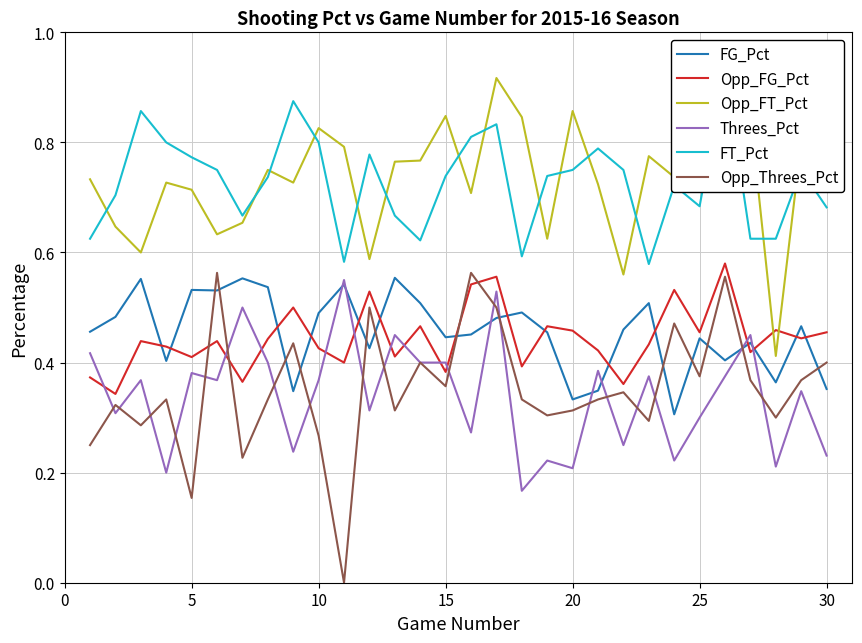

What are all the series names shown in the legend?

FG_Pct, Opp_FG_Pct, Opp_FT_Pct, Threes_Pct, FT_Pct, Opp_Threes_Pct